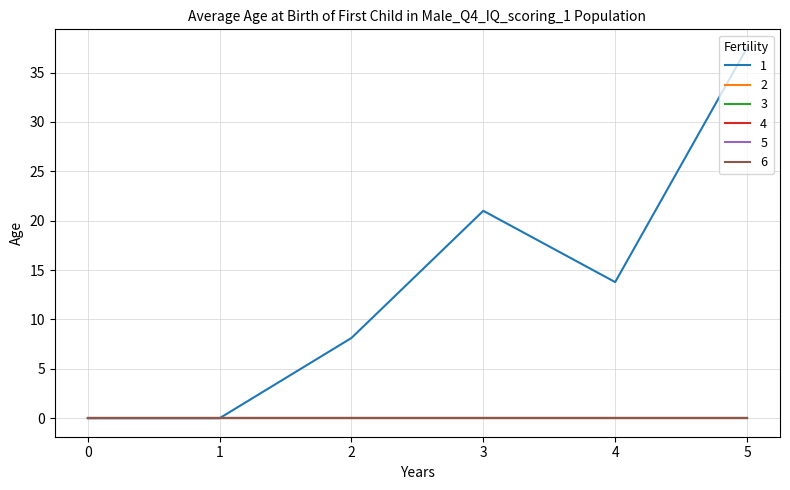

Reading right to left, what are all the values shown in this chart?

1: 37.5	13.8	21.0	8.1	0.0	0.0
2: 0.0	0.0	0.0	0.0	0.0	0.0
3: 0.0	0.0	0.0	0.0	0.0	0.0
4: 0.0	0.0	0.0	0.0	0.0	0.0
5: 0.0	0.0	0.0	0.0	0.0	0.0
6: 0.0	0.0	0.0	0.0	0.0	0.0